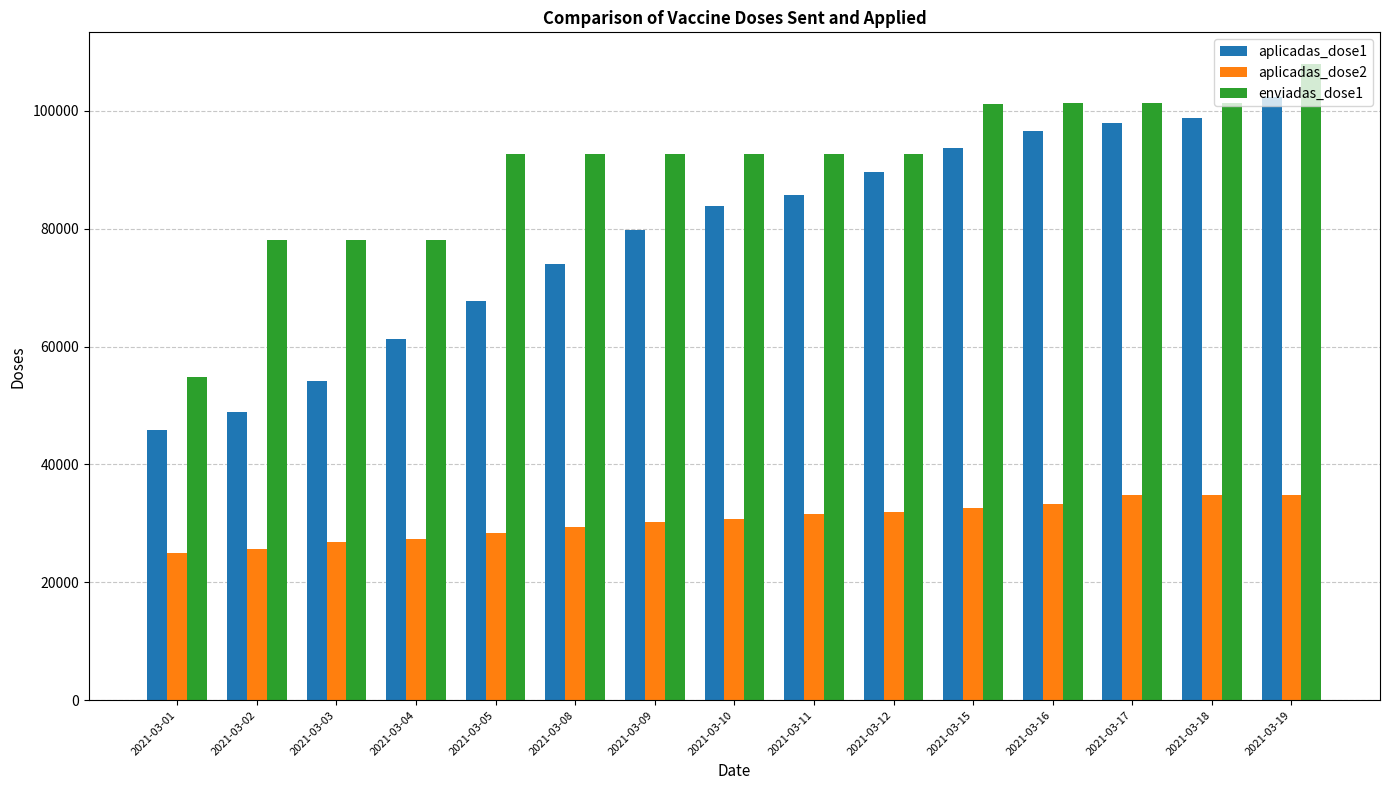

What is the difference between the highest and lowest values at 2021-03-17?

66532